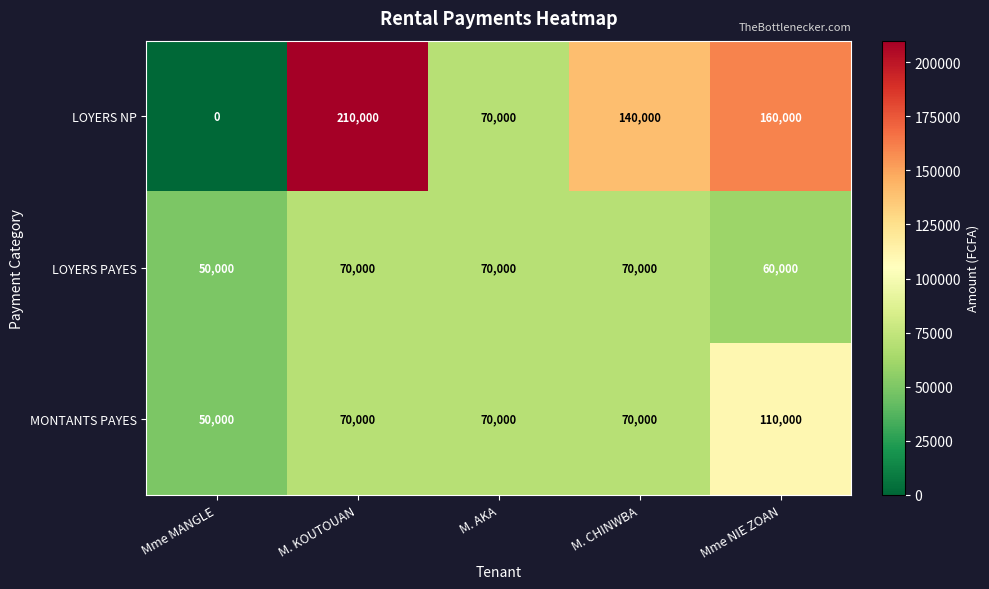

What is the difference between the LOYERS PAYES values at Mme MANGLE and M. CHINWBA?

20000